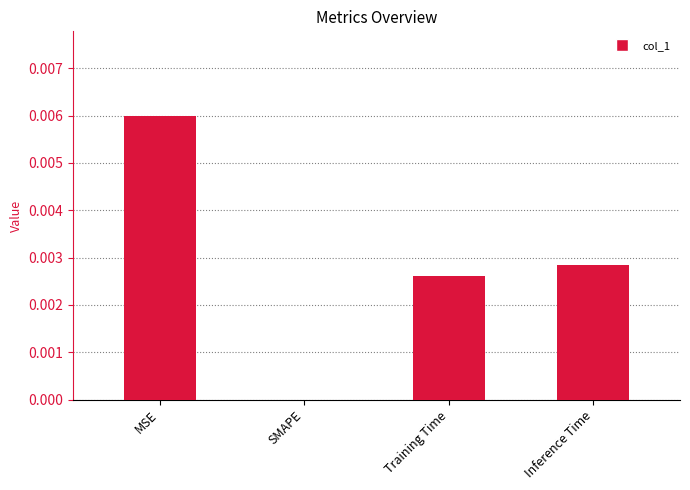

The chart shows a value of 0.0 at SMAPE. True or false?

True